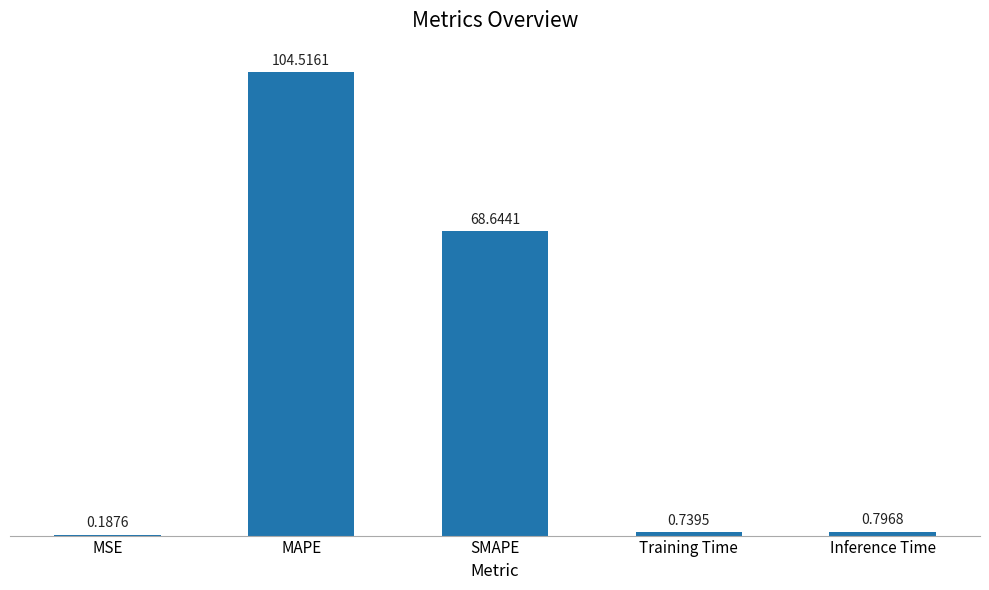

How many data points does each series have?

5